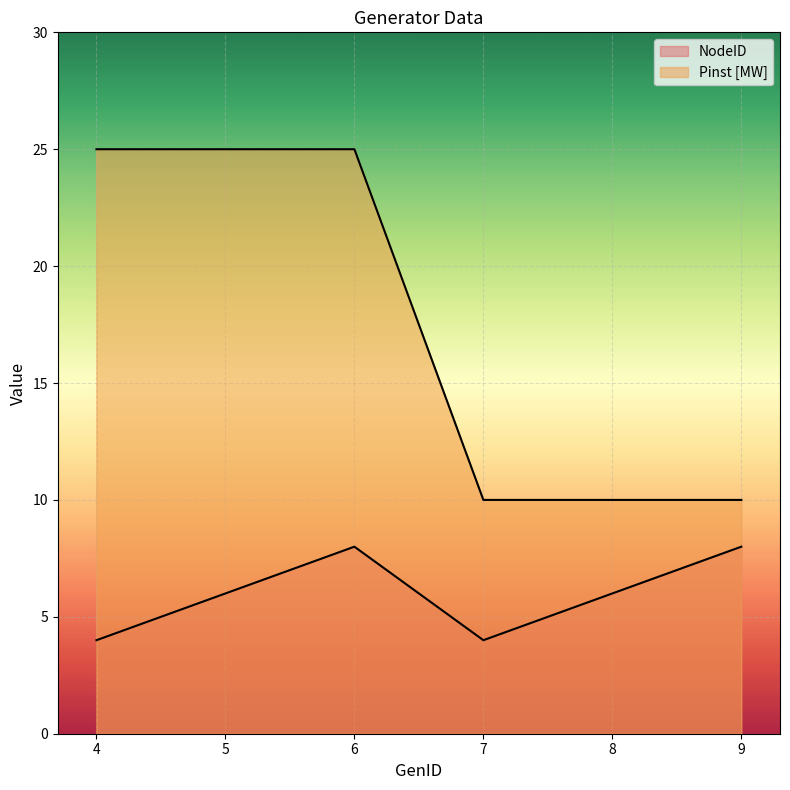

True or false: NodeID and Pinst [MW] intersect in this chart.

False